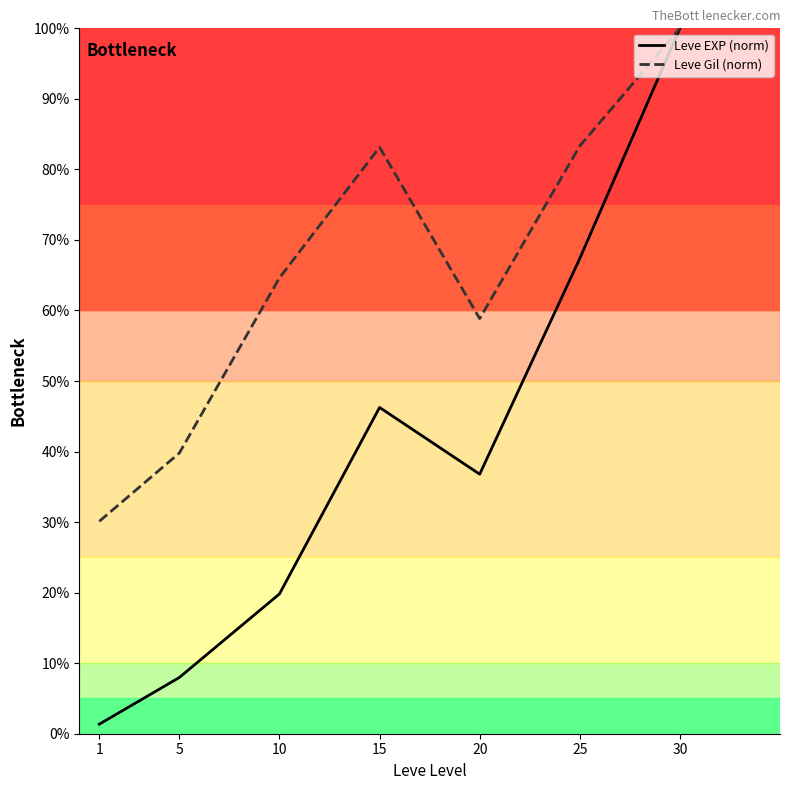

Which label corresponds to the largest value in the chart?

30